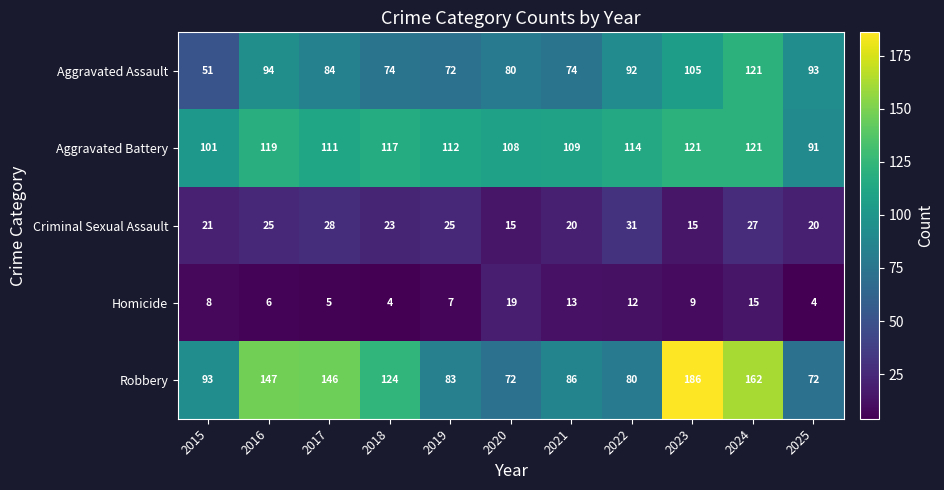

At how many categories does at least one series exceed 160?

2